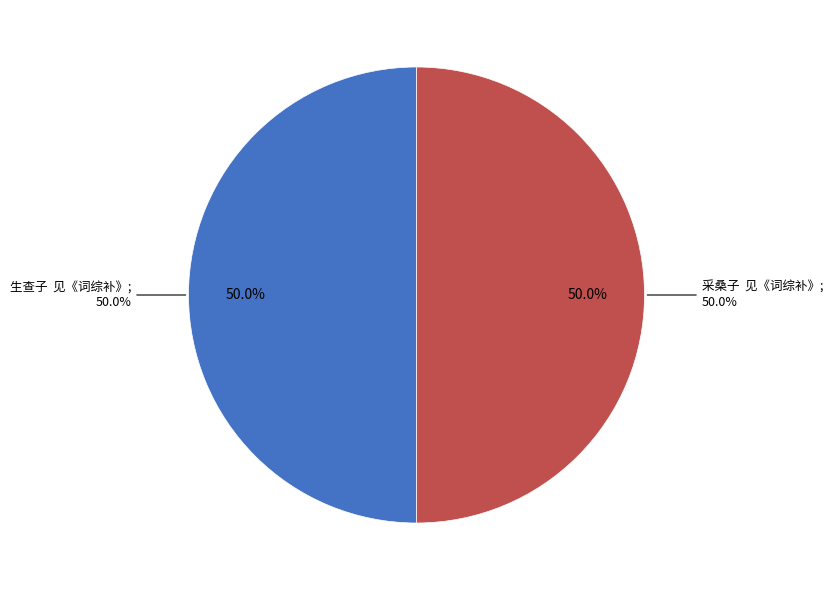

To the nearest percent, what portion does 采桑子  见《词综补》 represent?

50%